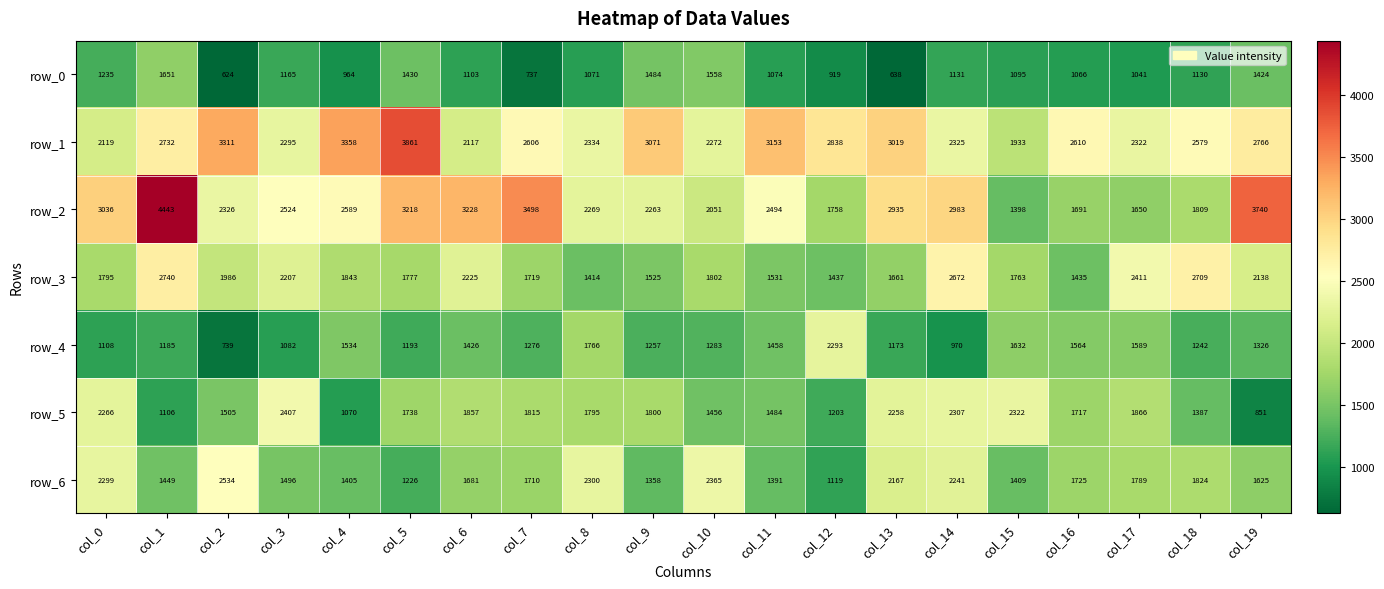

What is the approximate value of row_2 at col_16?

1691